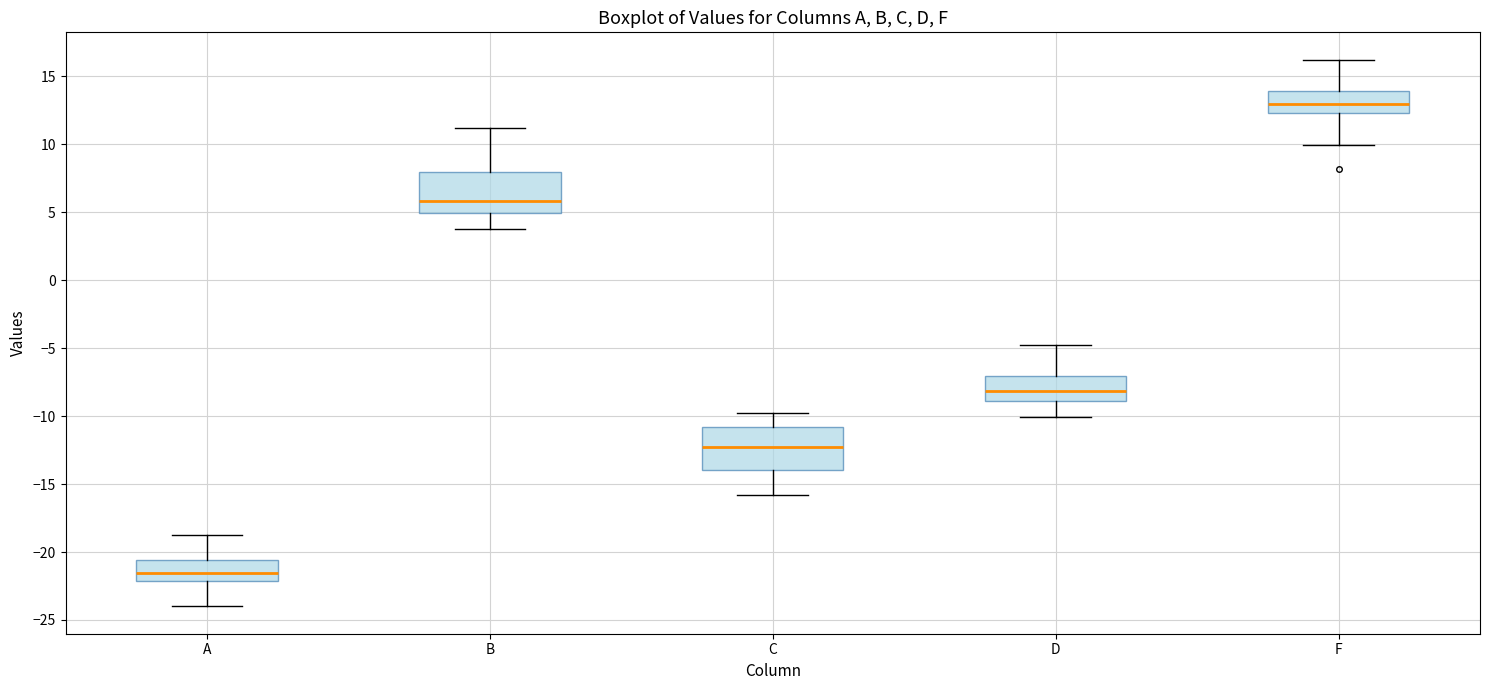

Reading left to right, transcribe this box plot: for each box, give where its median line is, the range the box spans, and where its two whiskers end, as read against the y-axis. The values are not printed on the chart, so give them approximately, as read against the axis.

A: median -21.5, box -22.0 to -20.5, whiskers -24.0 to -19.0
B: median 6.0, box 5.0 to 8.0, whiskers 4.0 to 11.0
C: median -12.5, box -14.0 to -11.0, whiskers -16.0 to -10.0
D: median -8.0, box -9.0 to -7.0, whiskers -10.0 to -5.0
F: median 13.0, box 12.5 to 14.0, whiskers 10.0 to 16.0